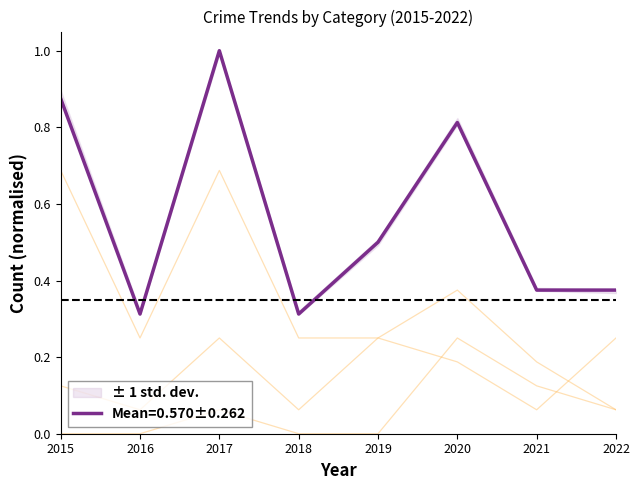

At which label does Mean=0.570±0.262 reach its peak?

2017